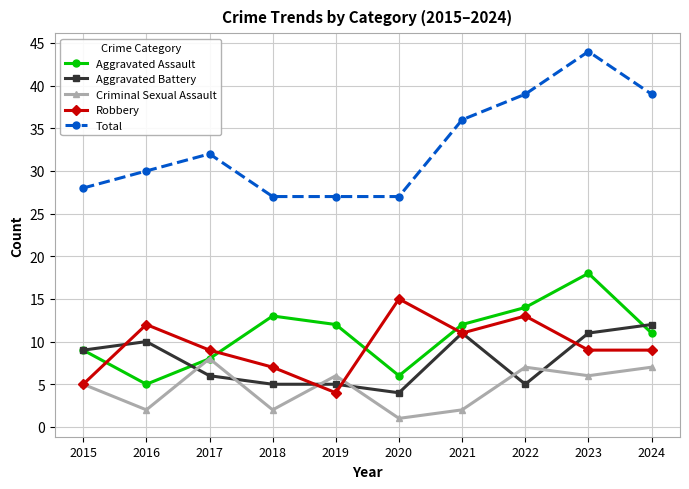

Reading left to right, what are all the values shown in this chart?

Aggravated Assault: 9	5	8	13	12	6	12	14	18	11
Aggravated Battery: 9	10	6	5	5	4	11	5	11	12
Criminal Sexual Assault: 5	2	8	2	6	1	2	7	6	7
Robbery: 5	12	9	7	4	15	11	13	9	9
Total: 28	30	32	27	27	27	36	39	44	39